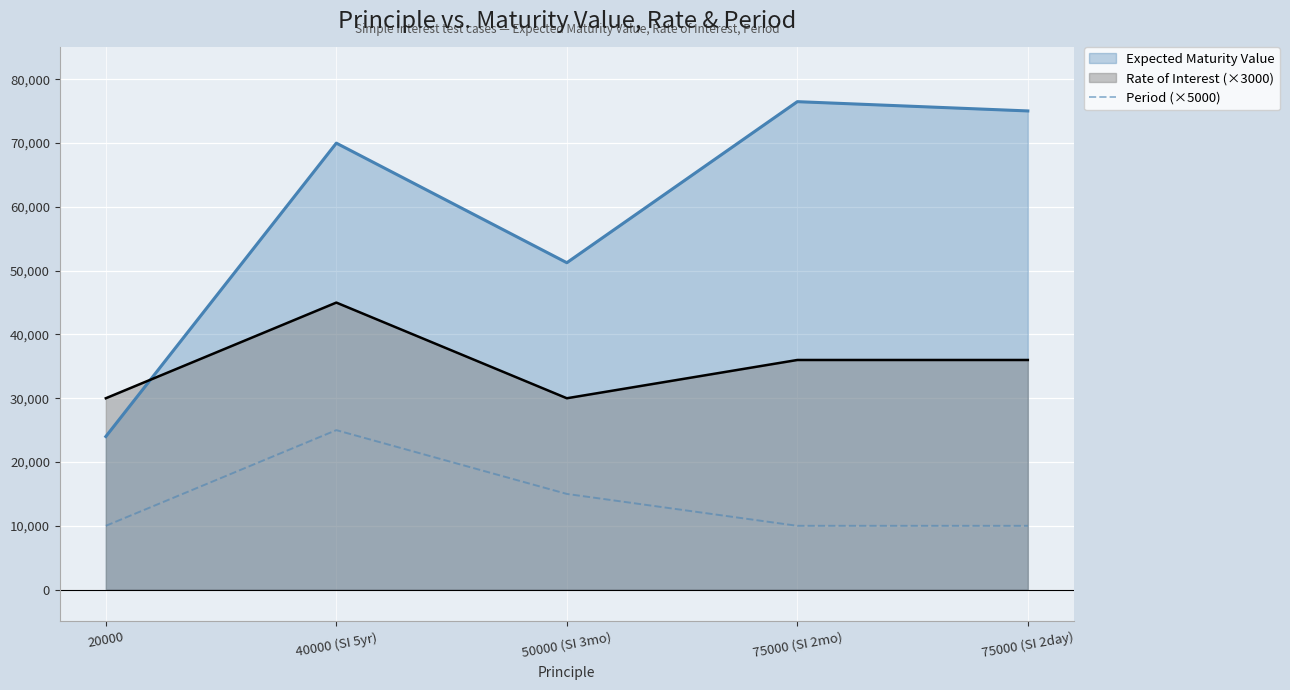

What is the label of the 4th point from the right?

40000 (SI 5yr)